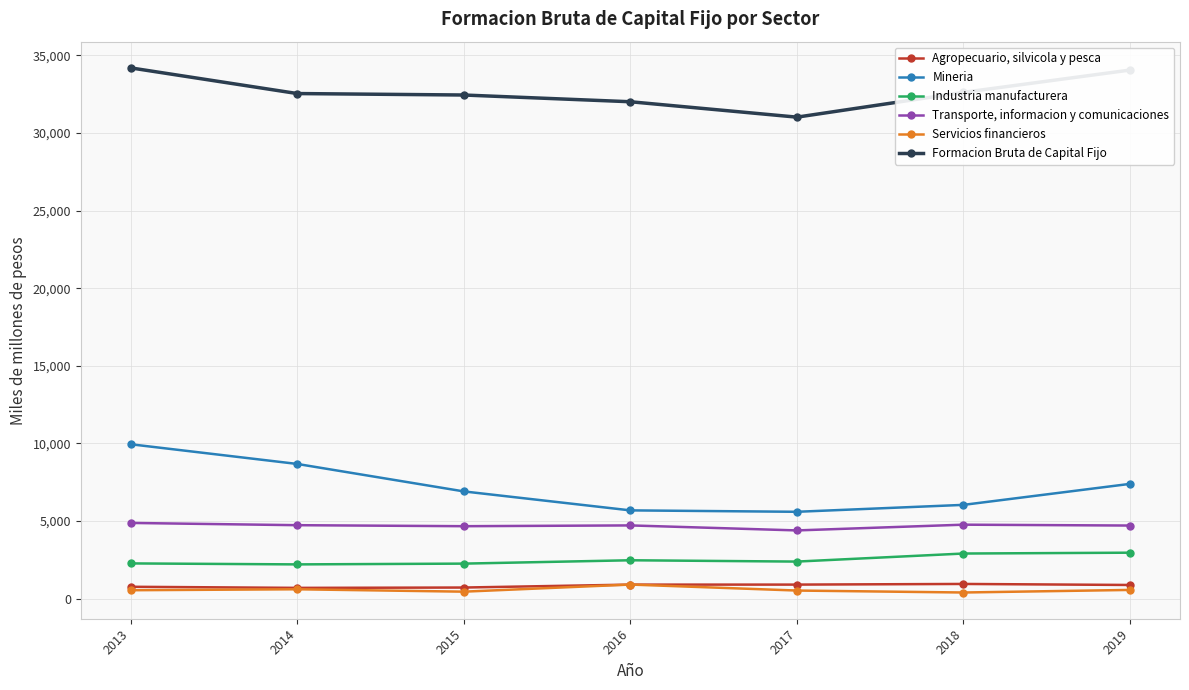

True or false: Formacion Bruta de Capital Fijo and Servicios financieros cross at least once.

False